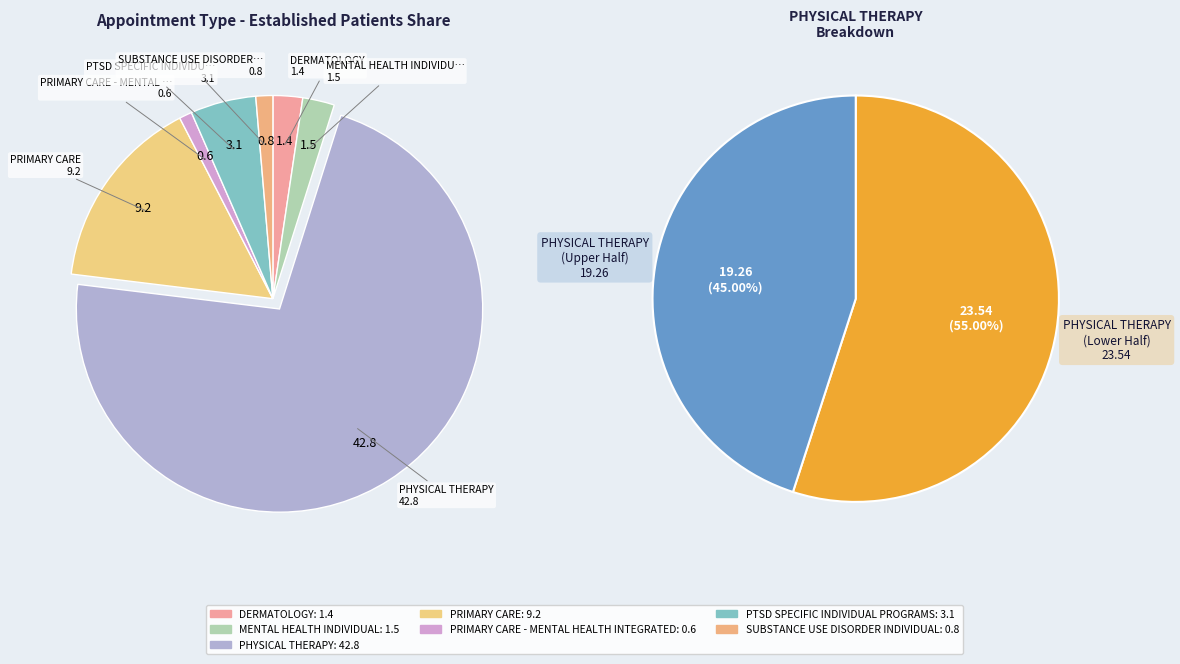

Does any single category account for the majority?

Yes